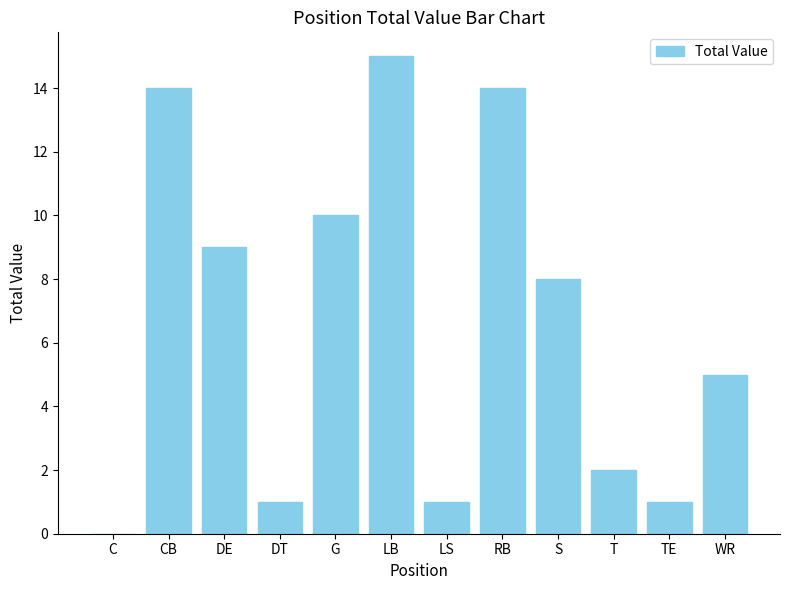

Is it true that the value at DE is 9?

True